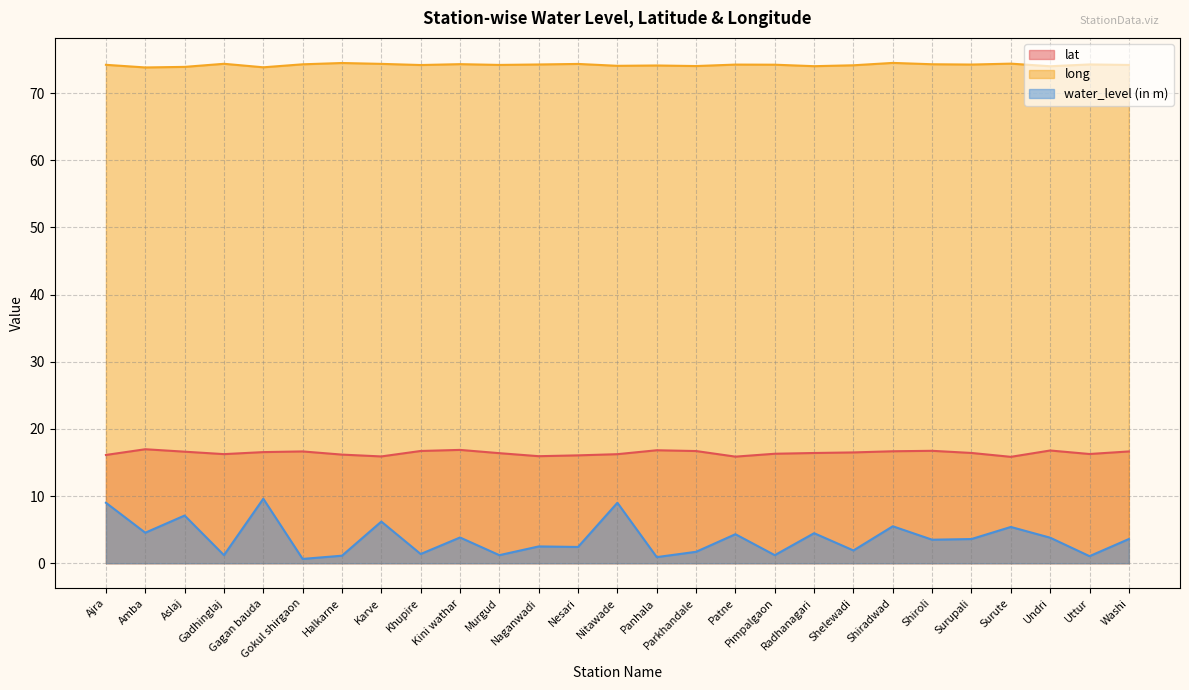

Which series has the widest spread of values?

water_level (in m)